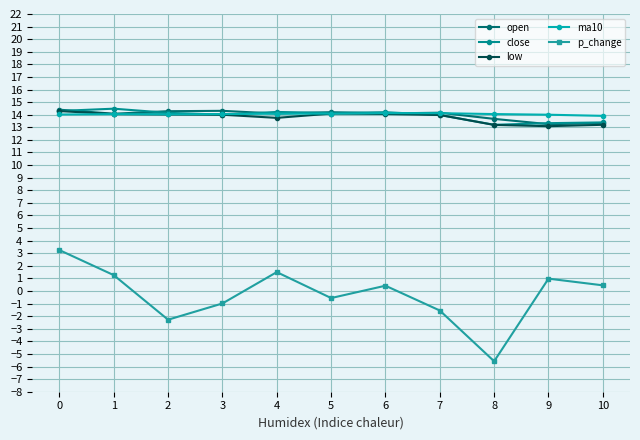

What is the maximum value shown in the chart?

14.5